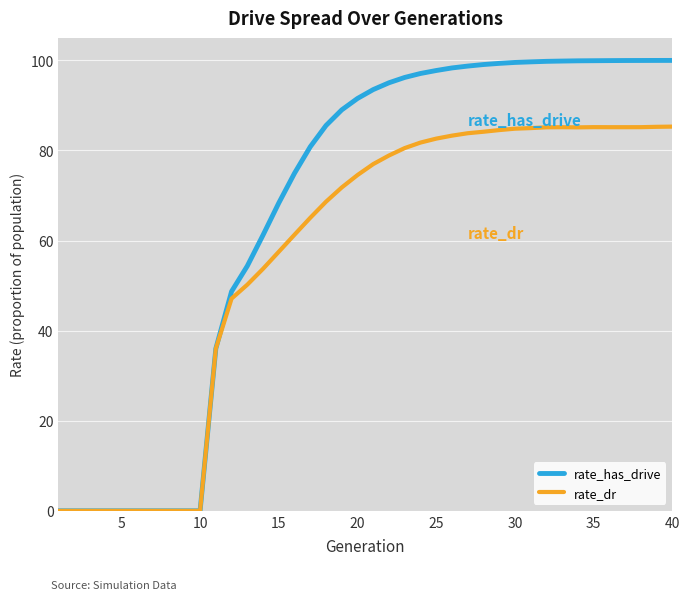

Rank the series by their average value, from highest to lowest.

rate_has_drive, rate_dr